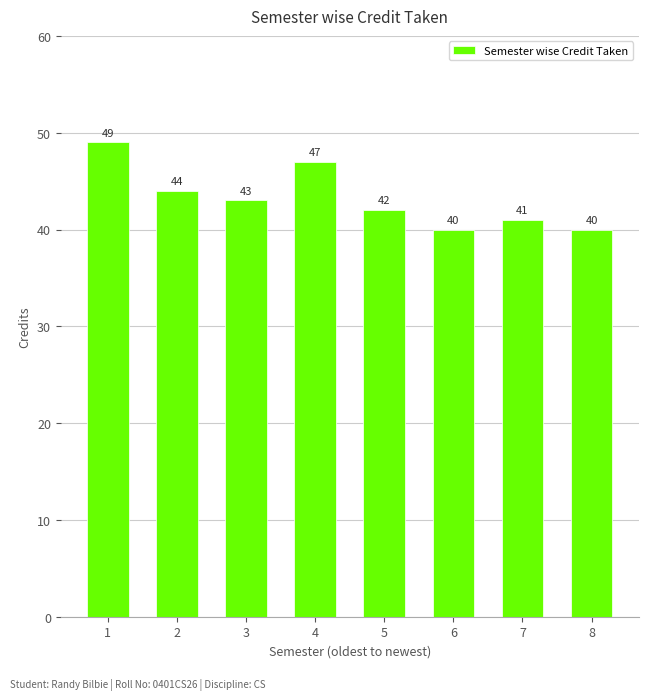

At which category does the chart reach its peak across all series?

1